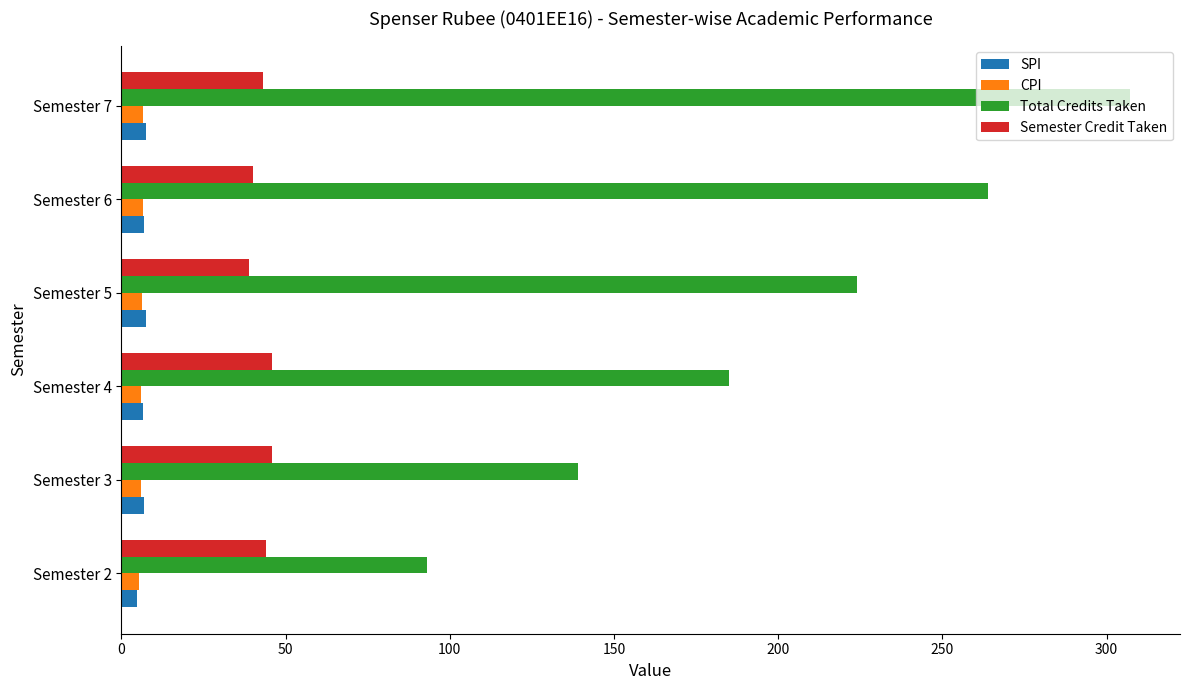

Which label corresponds to the largest value in the chart?

Semester 7